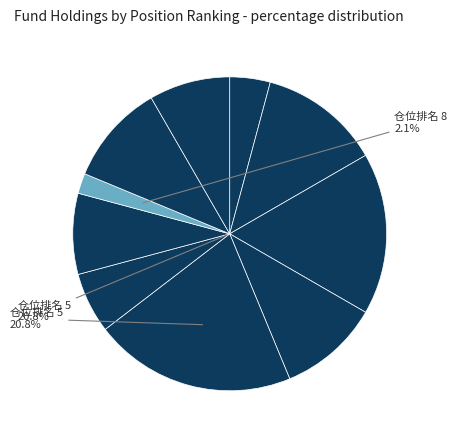

Rank the categories by value from highest to lowest.

3, 5, 2, 4, 1, 7, 9, 6, 10, 8